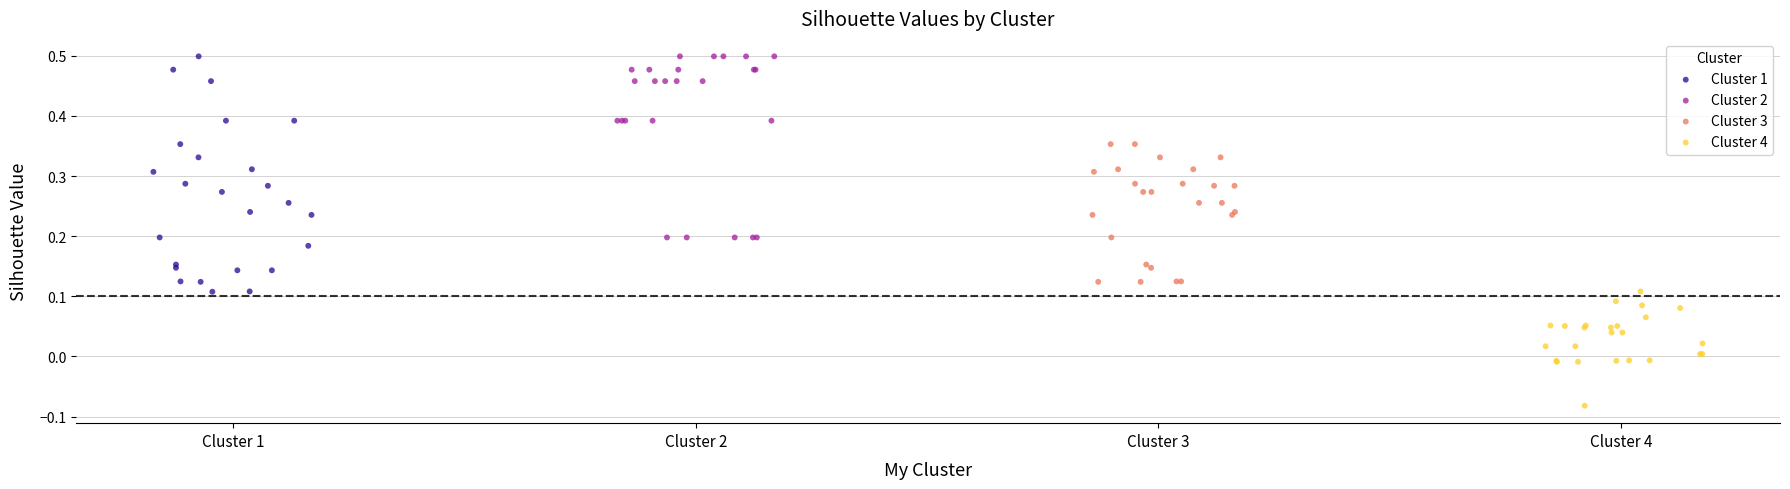

Which series reaches the minimum Y coordinate?

Cluster 4